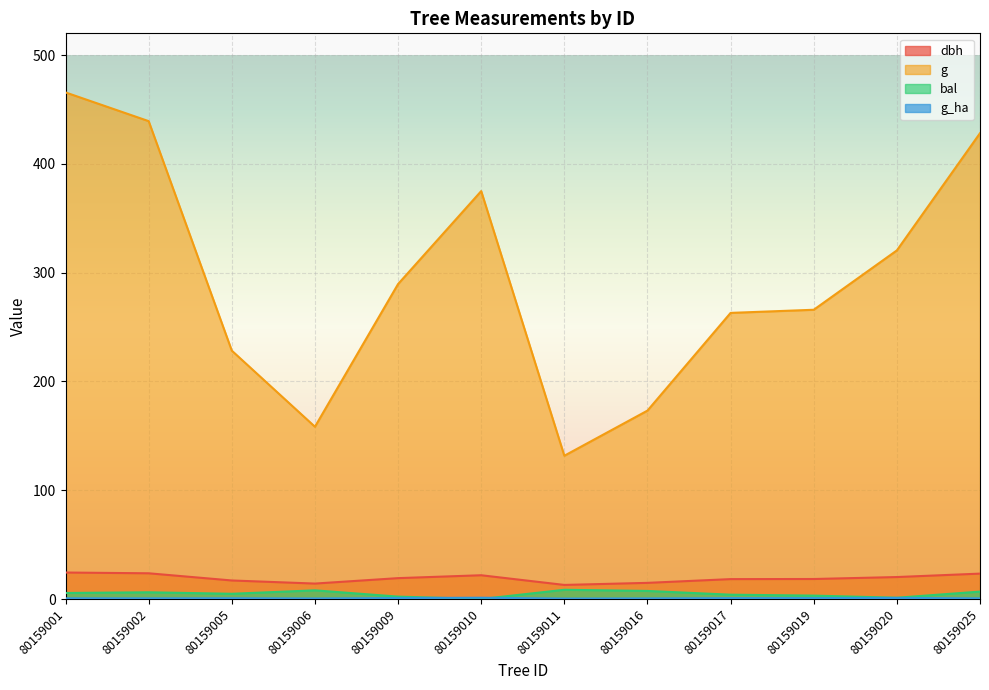

What is the value of the dbh point at the 1st from the left?

24.4